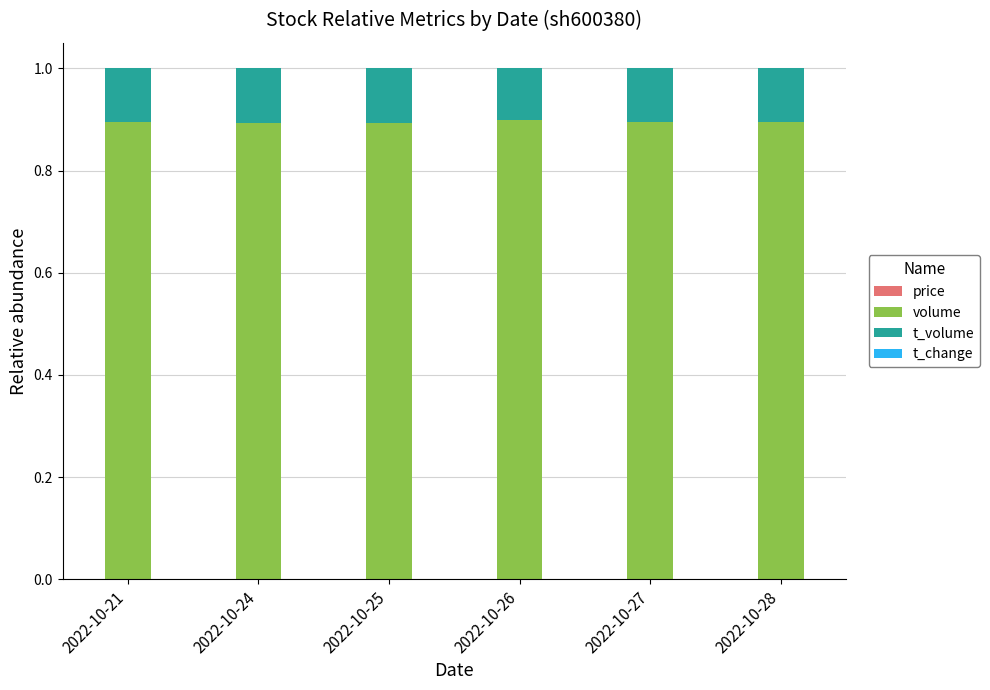

Are the bars horizontal?

No